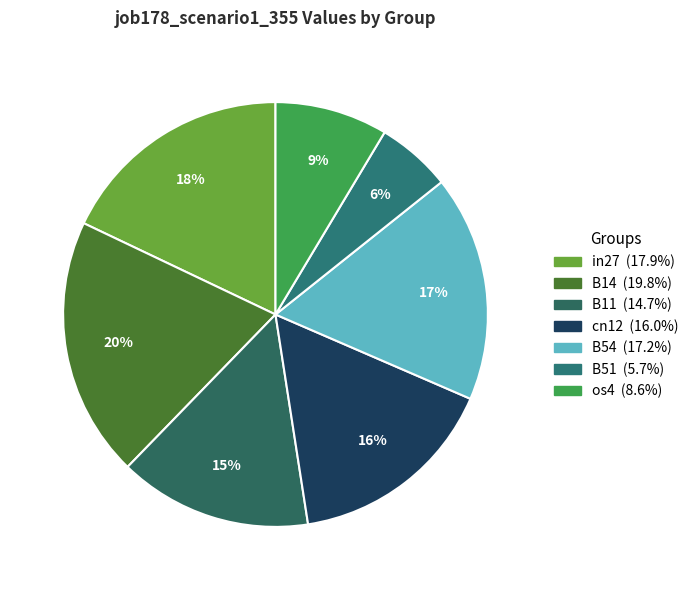

Which category has the biggest portion of the pie?

B14